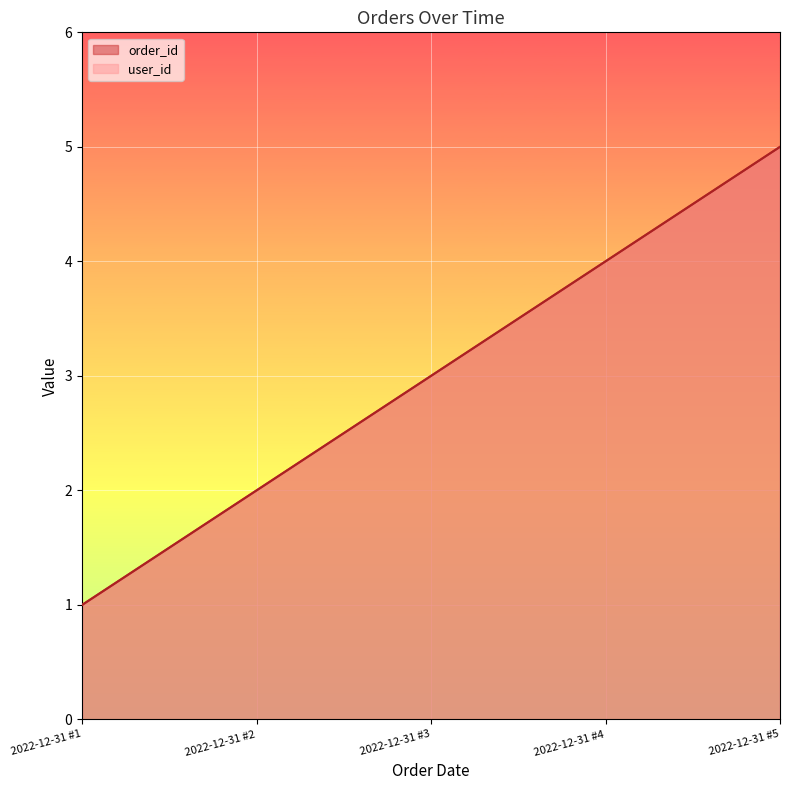

How many categories are shown in the chart?

5